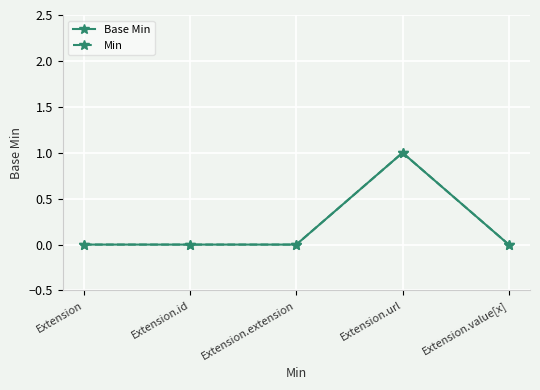

Which label corresponds to the largest value in the chart?

Extension.url